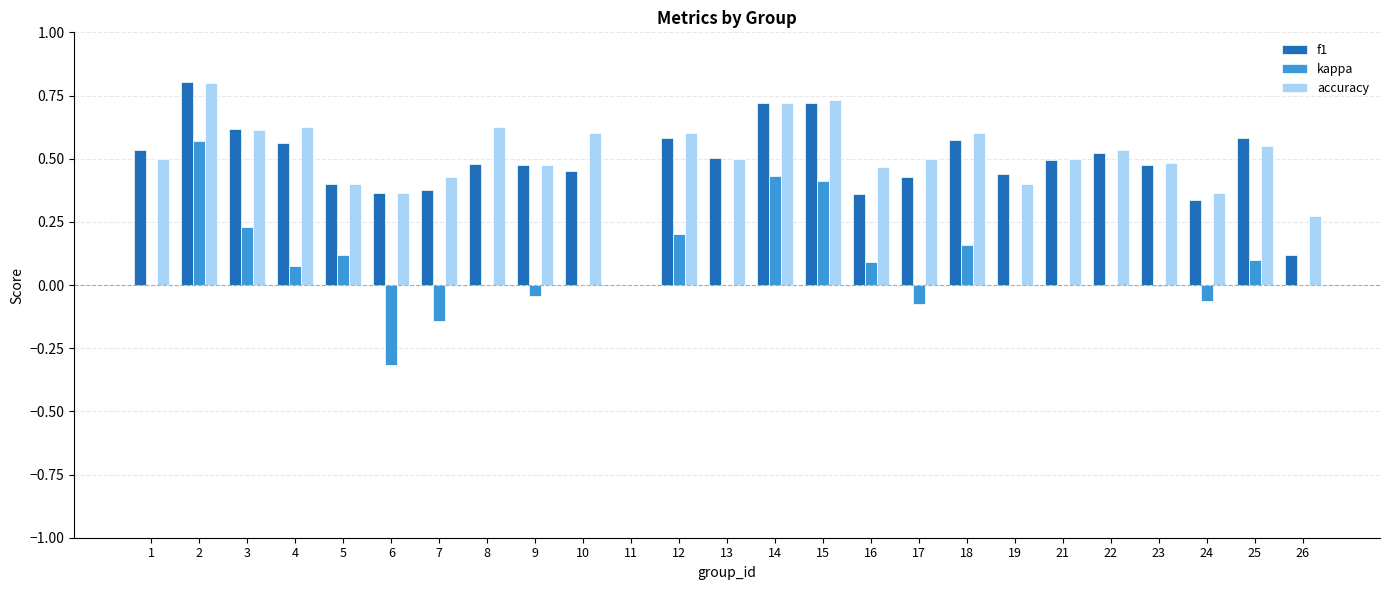

What is the maximum value shown in the chart?

0.8